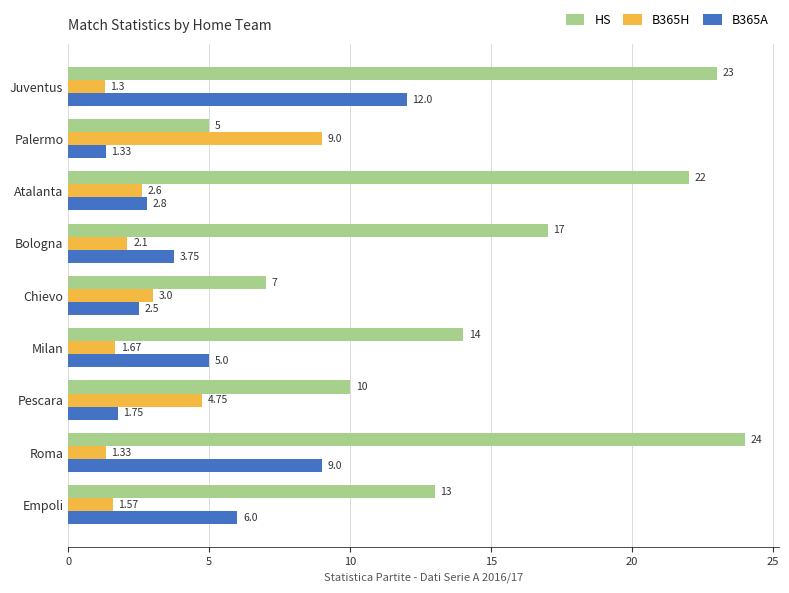

Where is B365H nearest to the value 5?

Pescara